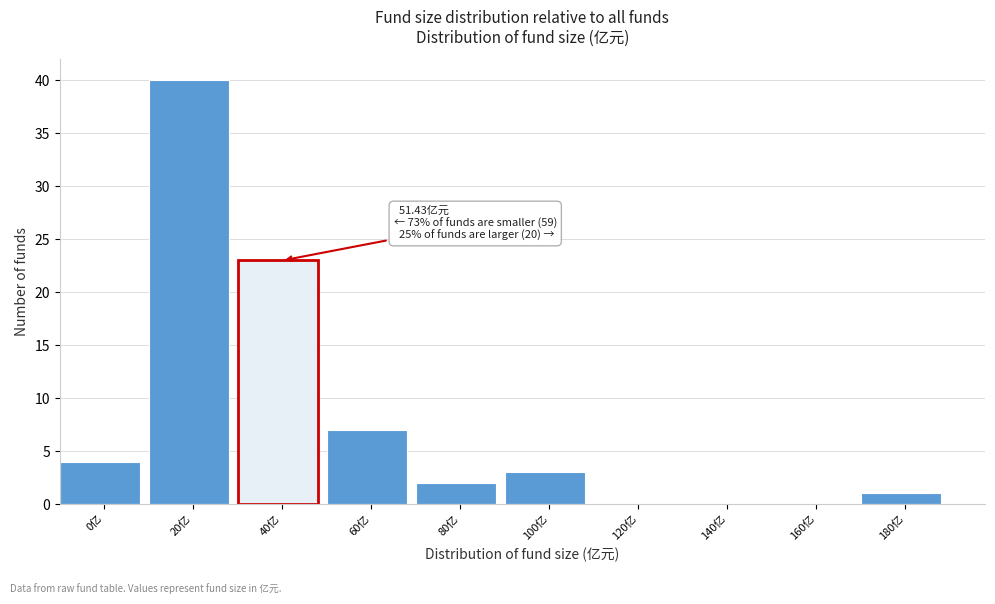

Reading right to left, extract all data points from this chart.

180亿=1	160亿=0	140亿=0	120亿=0	100亿=3	80亿=2	60亿=7	40亿=23	20亿=40	0亿=4